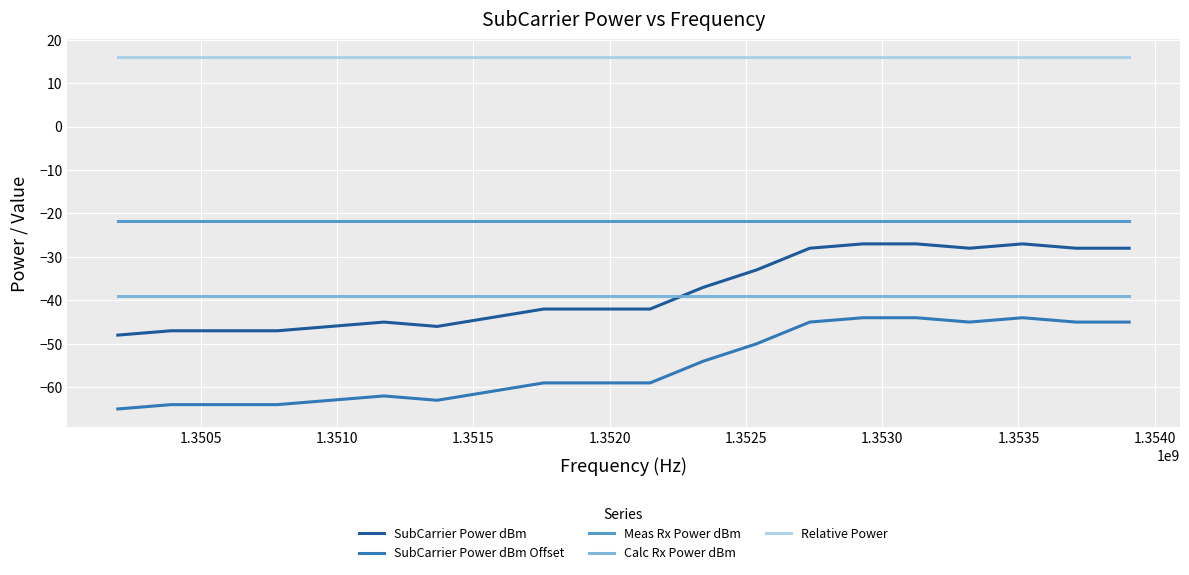

Does the chart display data point markers on the line(s)?

No